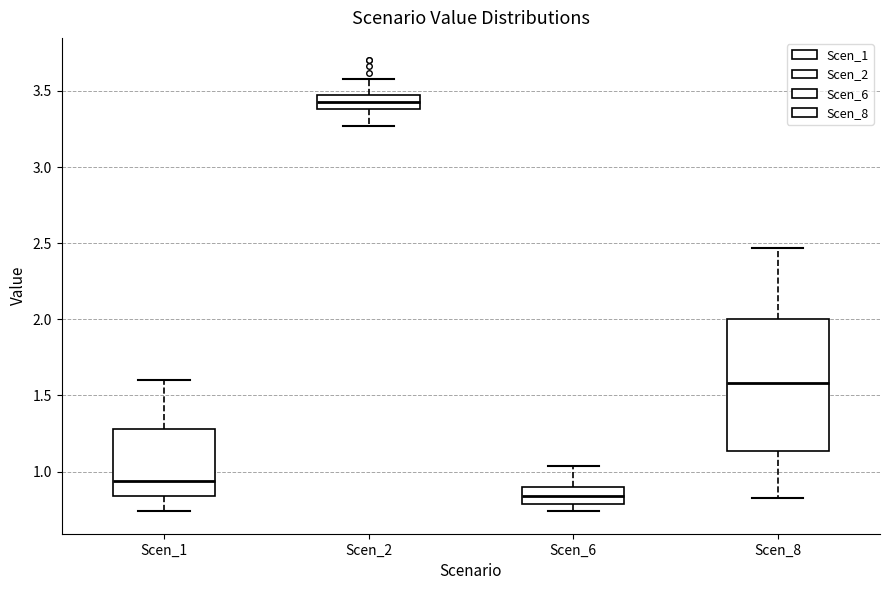

Where does the upper whisker of the box for Scen_8 end on the y-axis? The values are not printed on the chart, so give them approximately, as read against the axis.

2.45